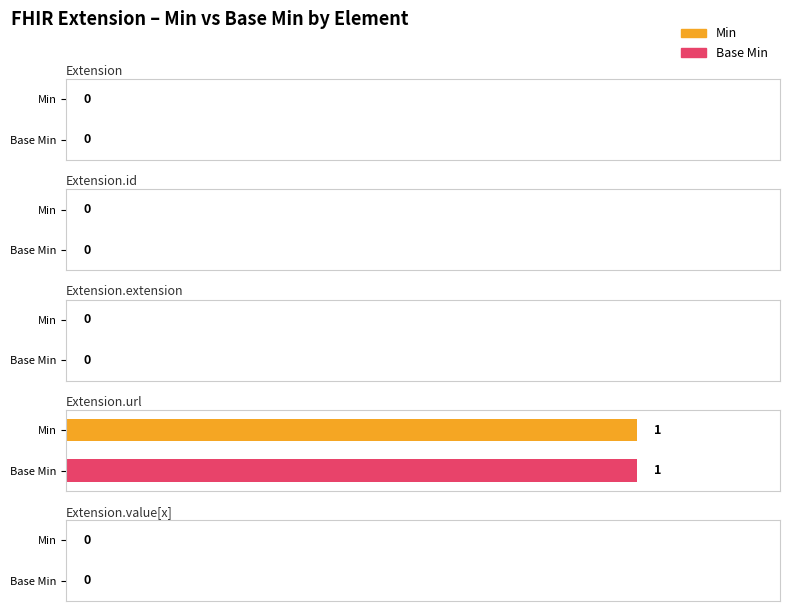

How many bars are there in each group?

2